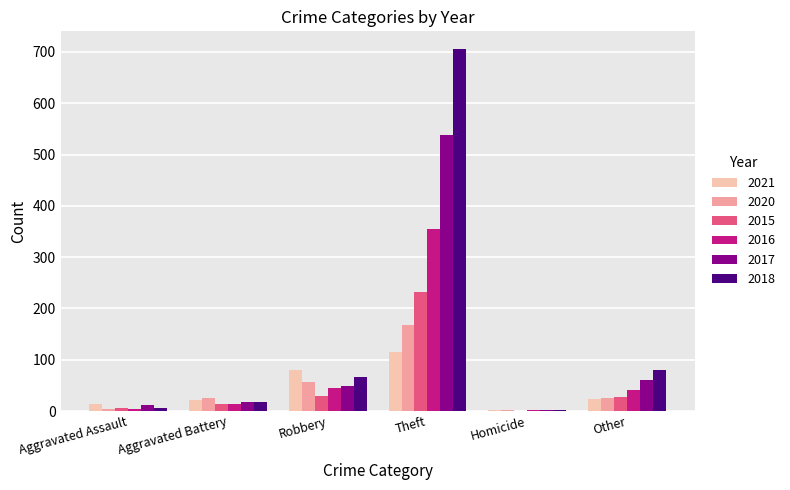

Is it true that 2020 equals 25 at Other?

True